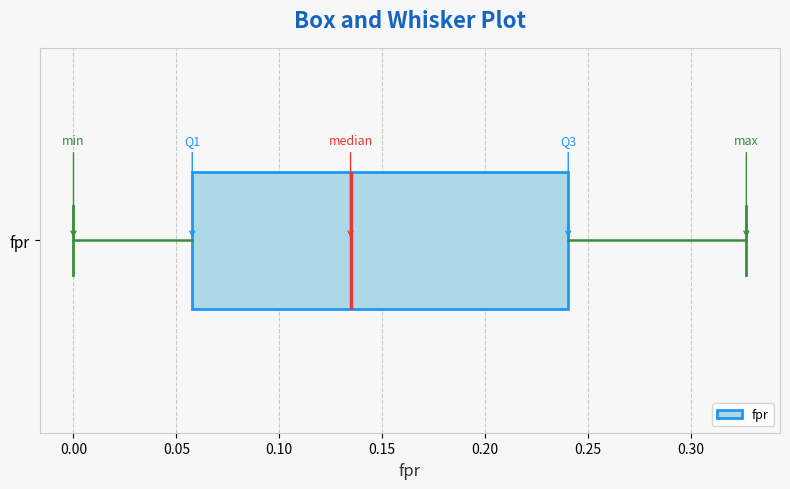

Where does the left whisker of the box for fpr end on the x-axis? The values are not printed on the chart, so give them approximately, as read against the axis.

0.000